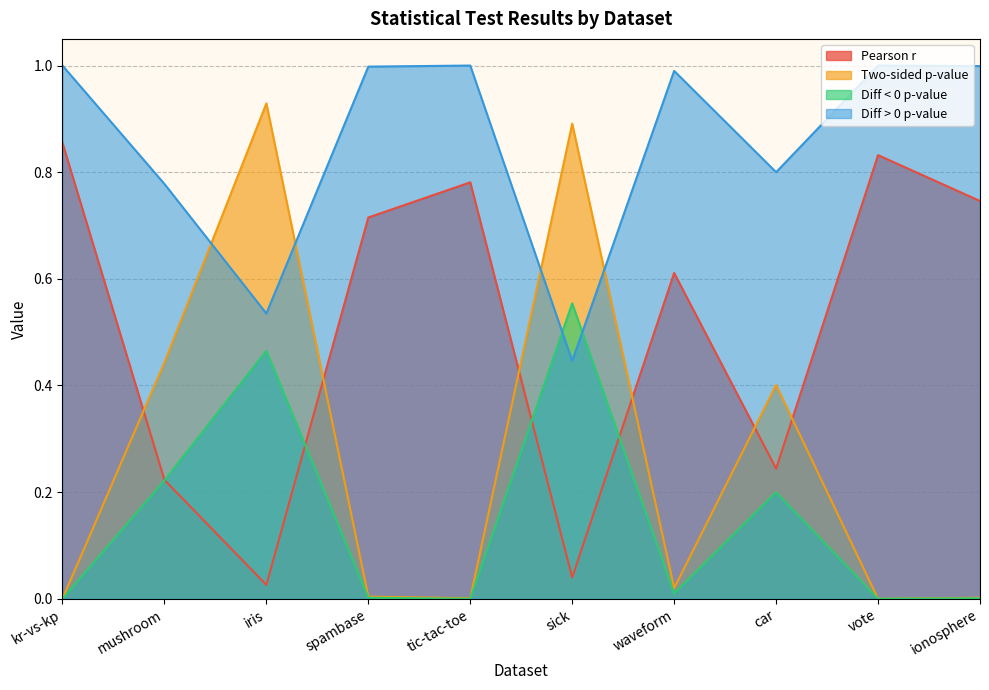

True or false: Pearson r has a value of 0.5 at ionosphere.

False